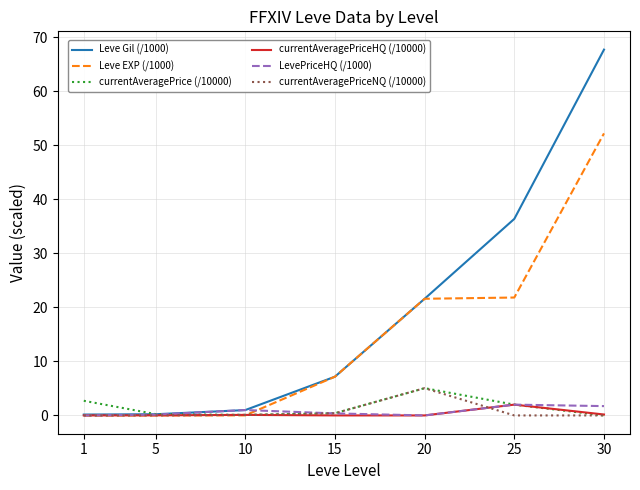

How many lines are shown in the chart?

6